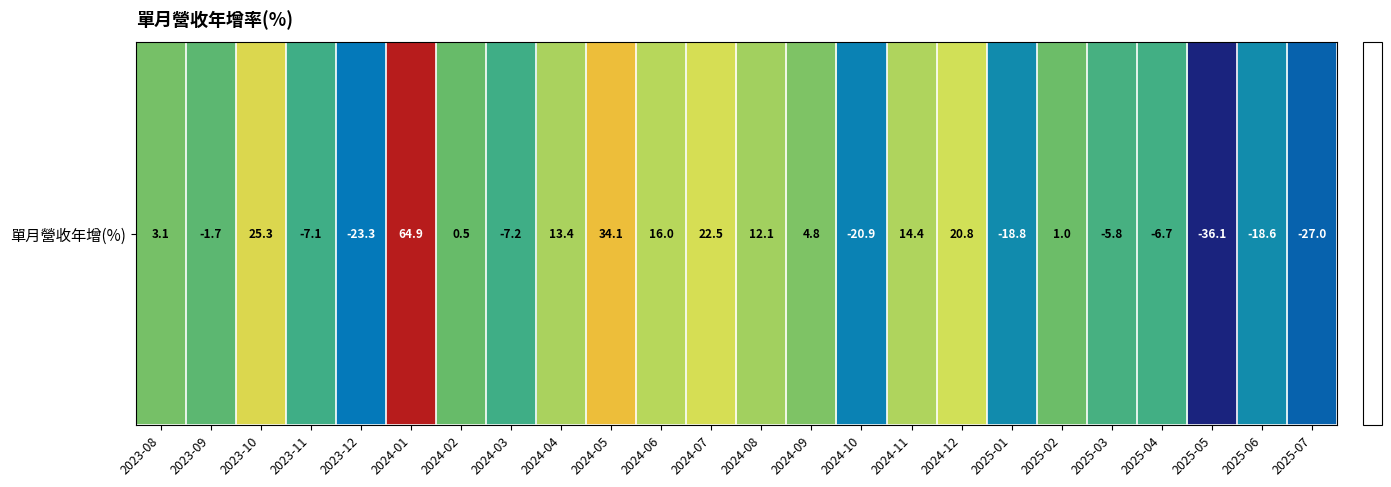

Where is the data nearest to the value 14?

2024-11